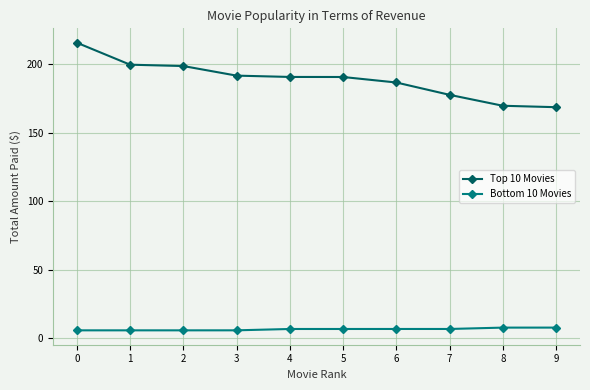

True or false: Top 10 Movies has a value of 215.8 at 0.

True